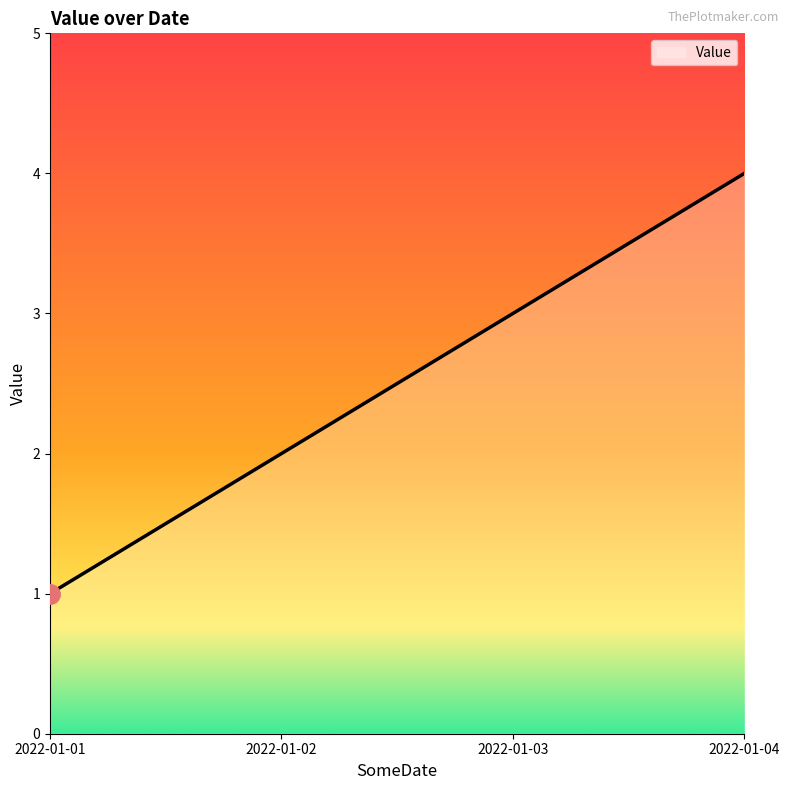

What is the difference between the maximum and minimum values?

3